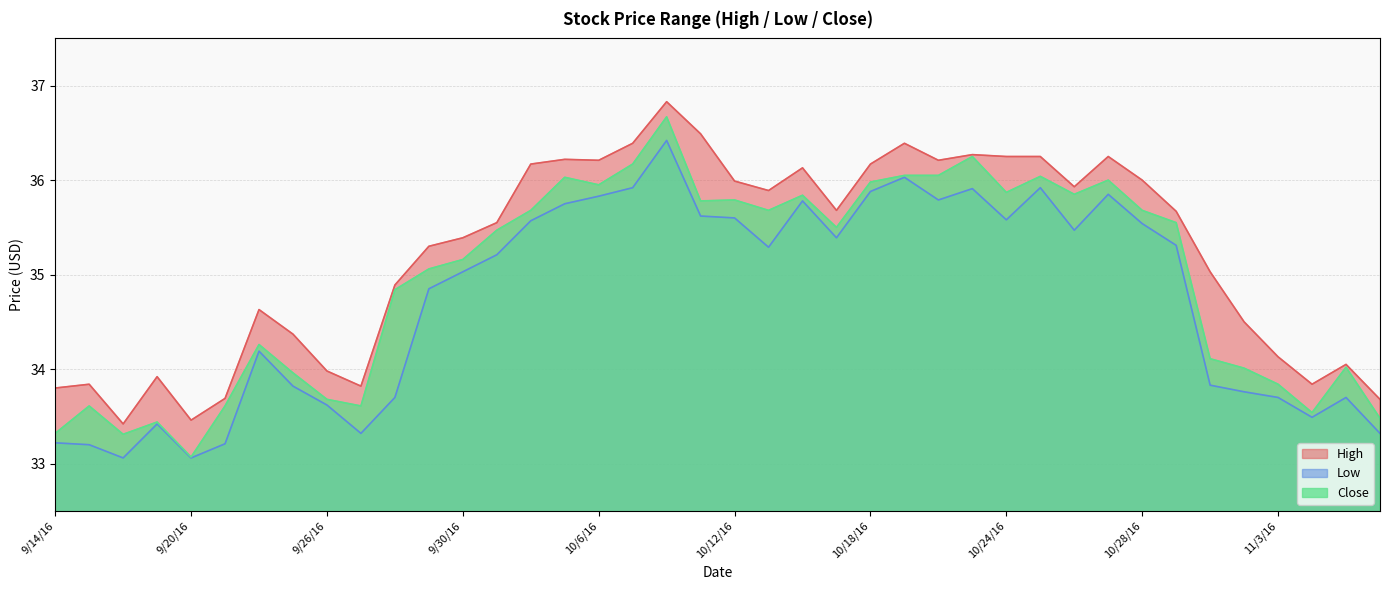

In Low, how many points are lower than both neighbors (excluding endpoints)?

9